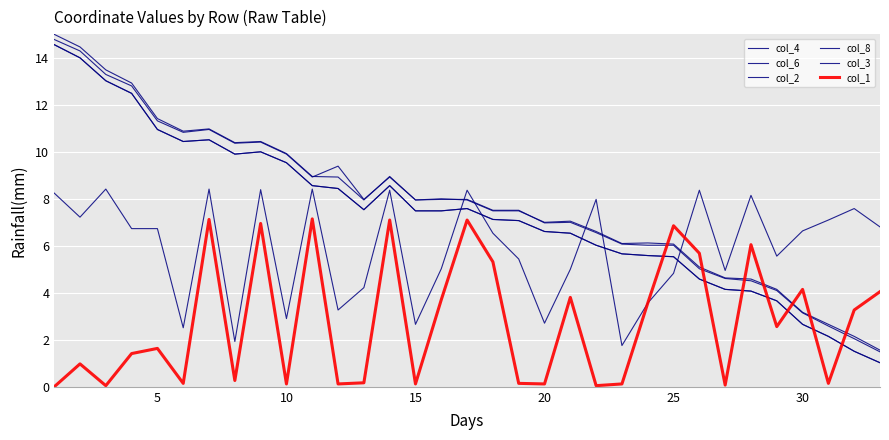

Is this an area chart (filled region under the line)?

No